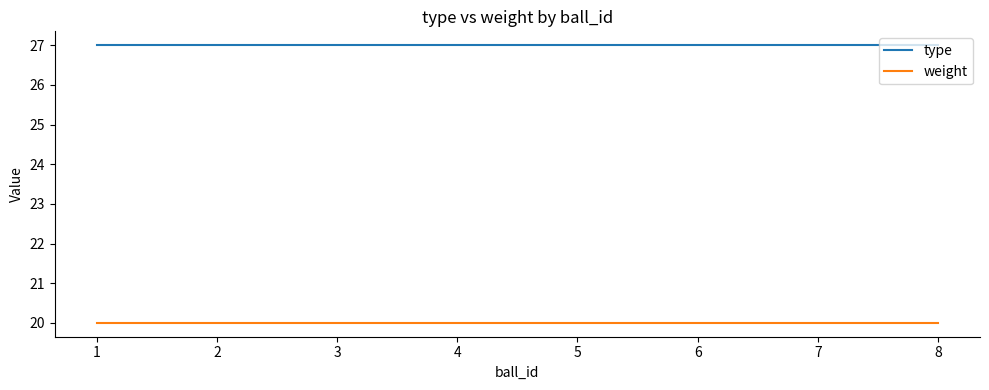

Which series has the largest total across all categories?

type